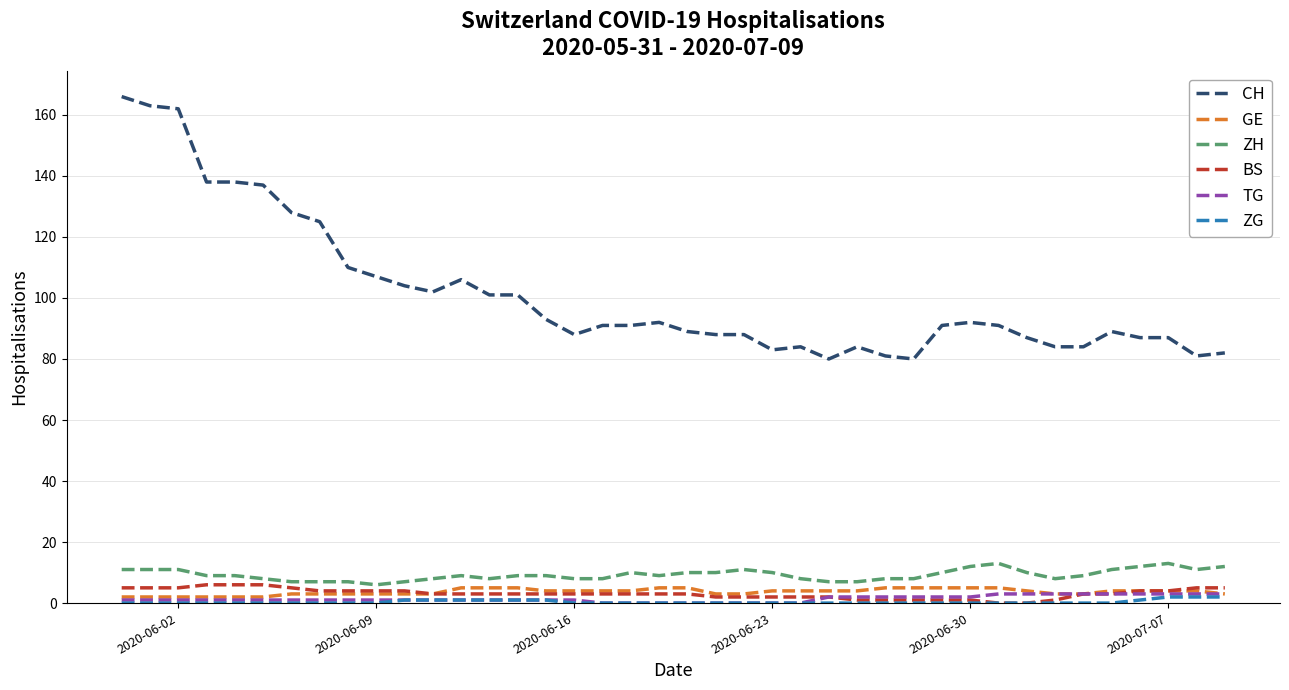

What is the maximum value for ZH?

13